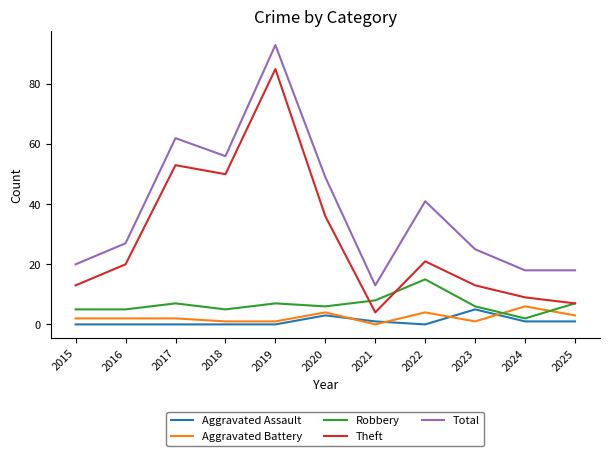

What is the total value across all series at 2018?

112